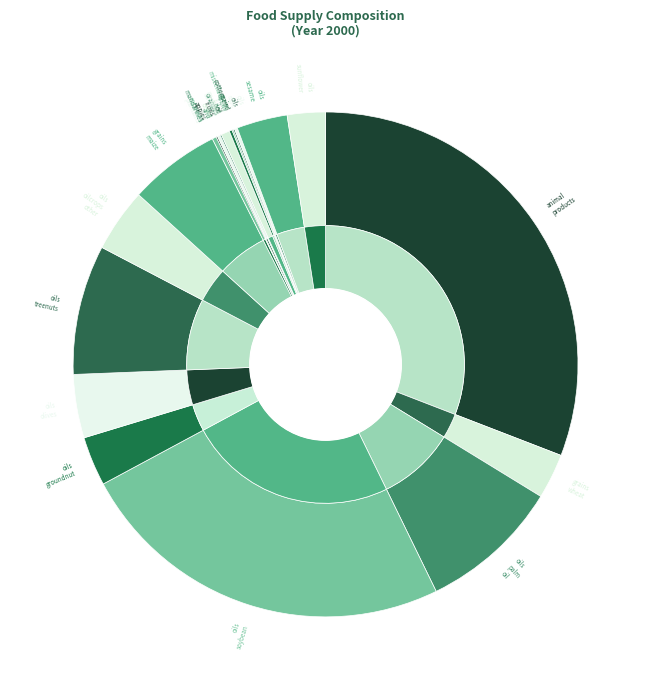

Does oils_rape_and_mustard account for over 50% of the chart?

No